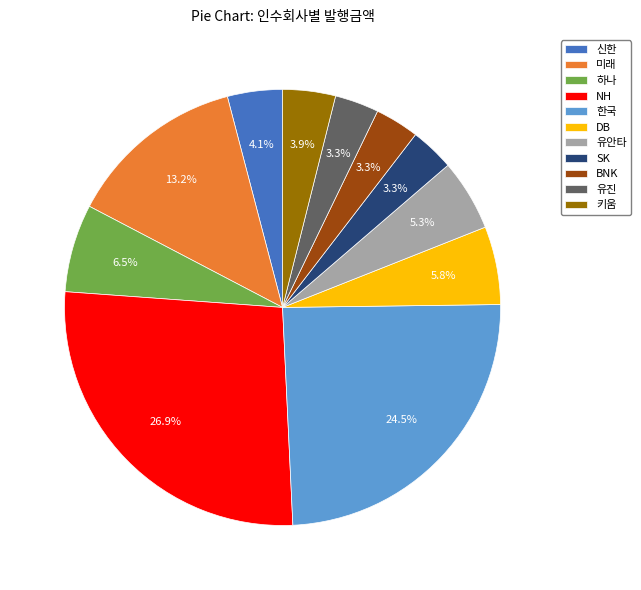

Which category has the biggest portion of the pie?

NH